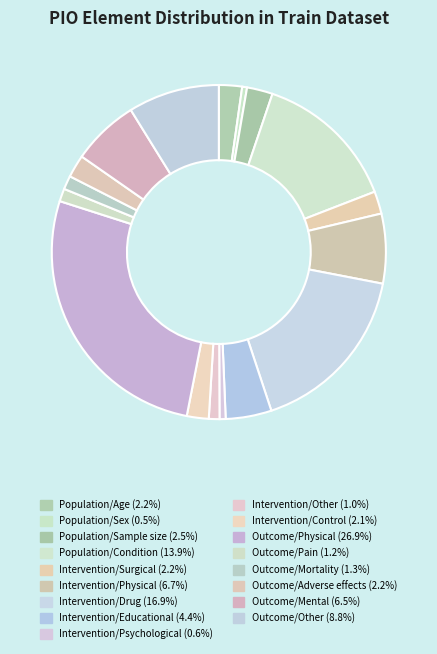

Which slice is the smallest?

Population/Sex